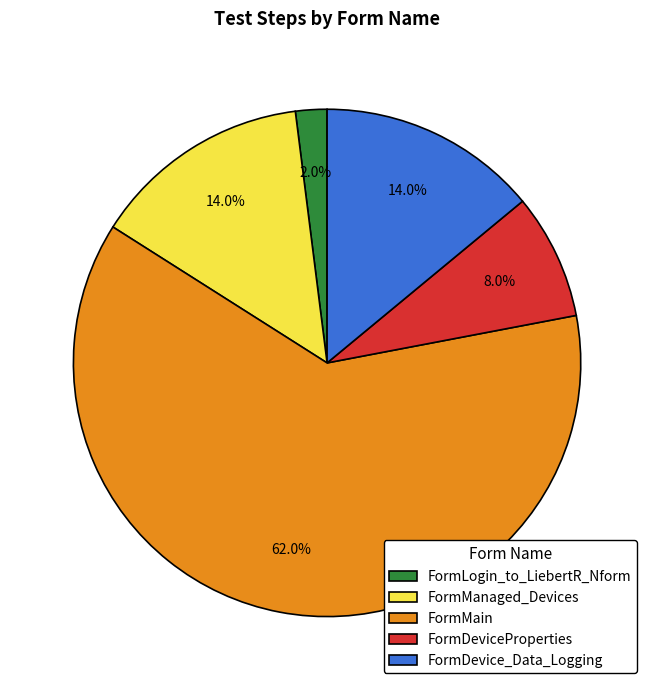

Which has a higher value, FormDevice_Data_Logging or FormDeviceProperties?

FormDevice_Data_Logging